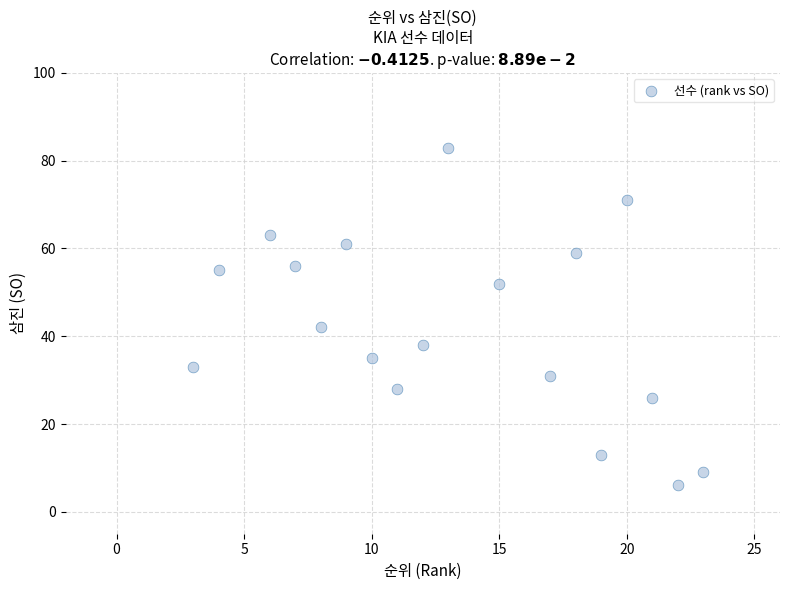

What Y value in the scatter plot is closest to 44?

42